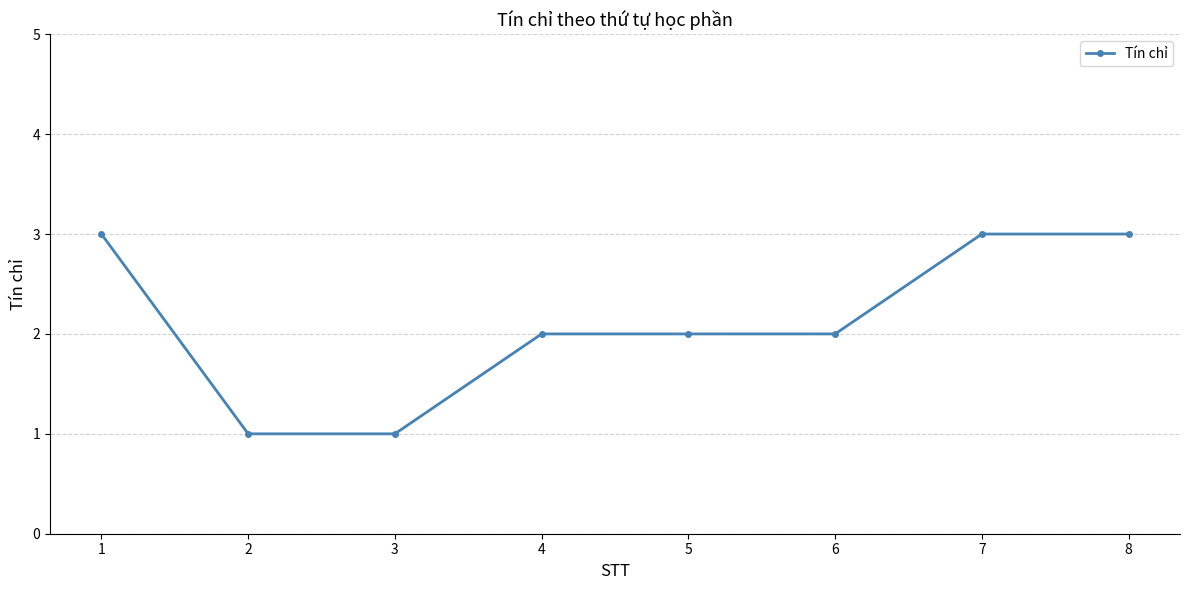

What is the maximum value shown in the chart?

3